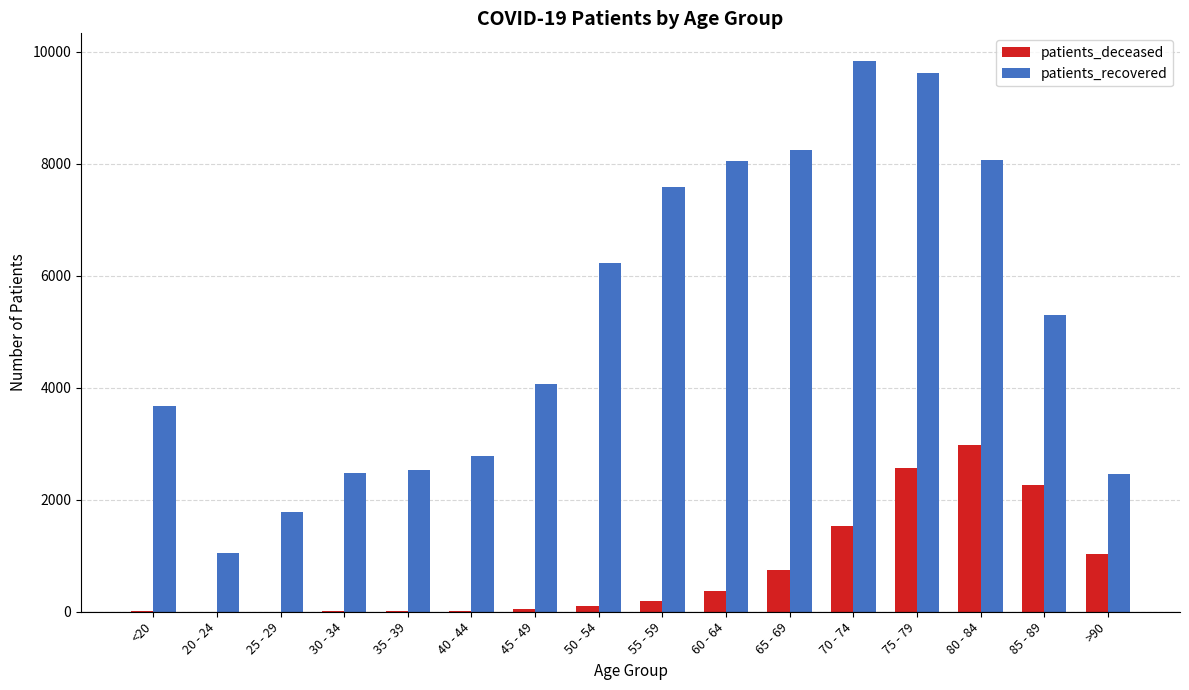

The value of patients_recovered at 80 - 84 is 8056. True or false?

True